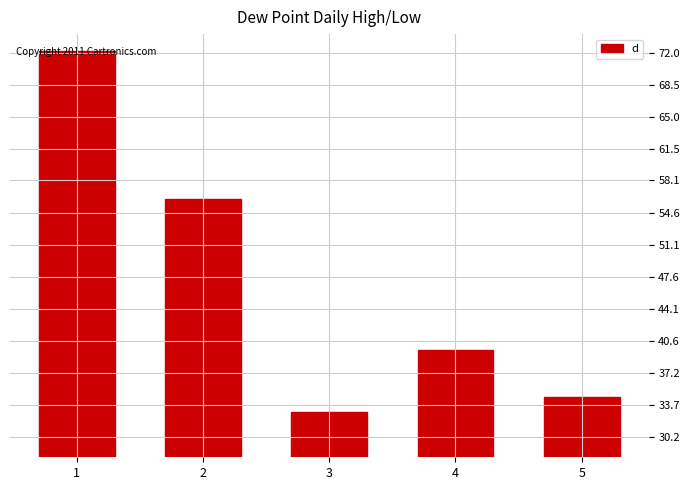

Rank the categories by value from highest to lowest.

1, 2, 4, 5, 3